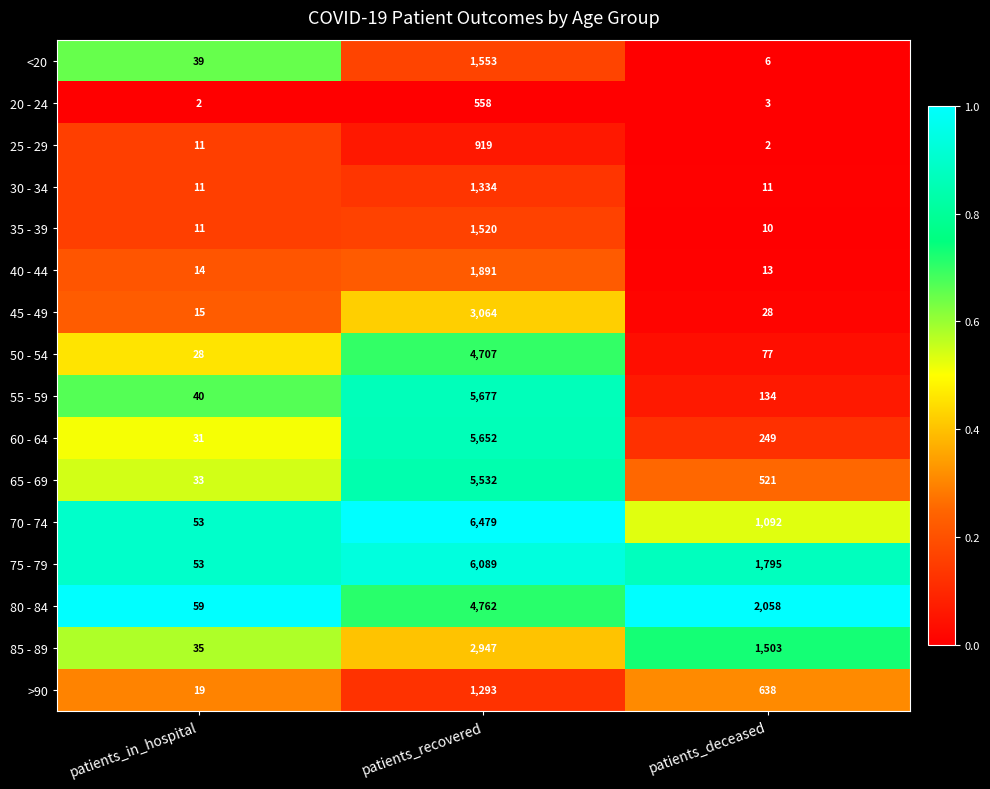

Where is 65 - 69 nearest to the value 2782?

patients_deceased